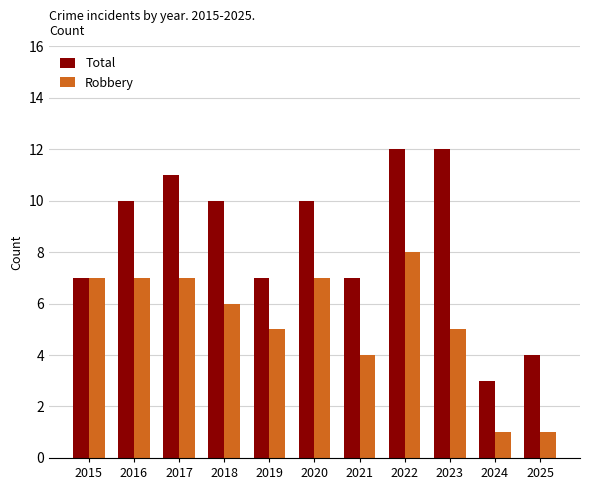

Reading left to right, what are all the values shown in this chart?

Total: 7	10	11	10	7	10	7	12	12	3	4
Robbery: 7	7	7	6	5	7	4	8	5	1	1